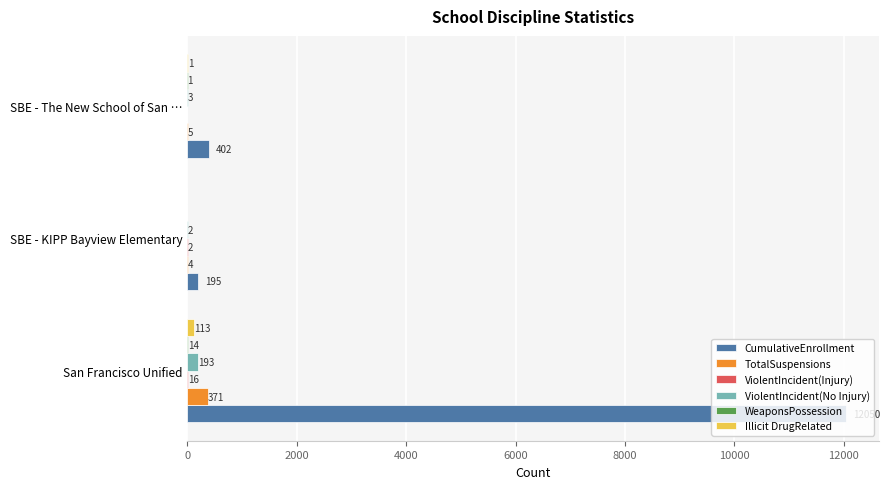

True or false: CumulativeEnrollment has a value of 195 at SBE - KIPP Bayview Elementary.

True